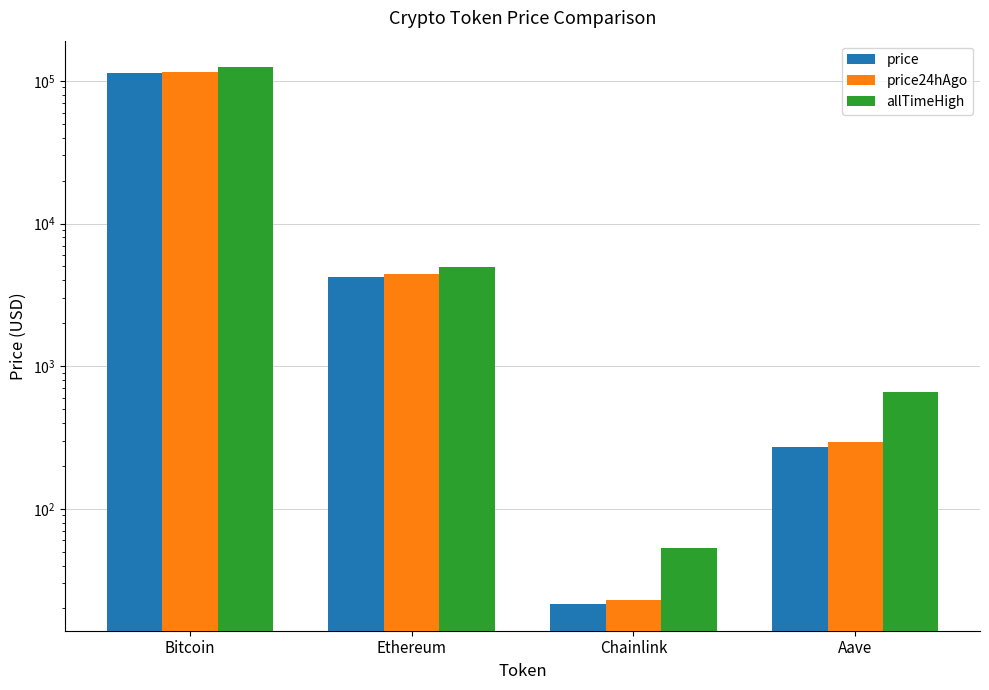

What is the sum of the allTimeHigh values at Aave and Chainlink?

714.4